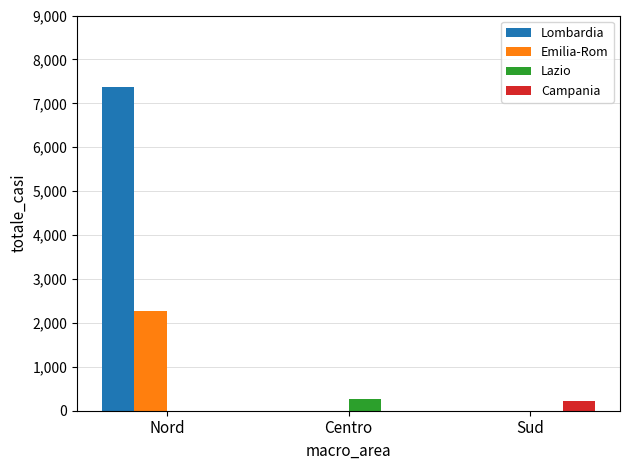

What are all the series names shown in the legend?

Lombardia, Emilia-Rom, Lazio, Campania